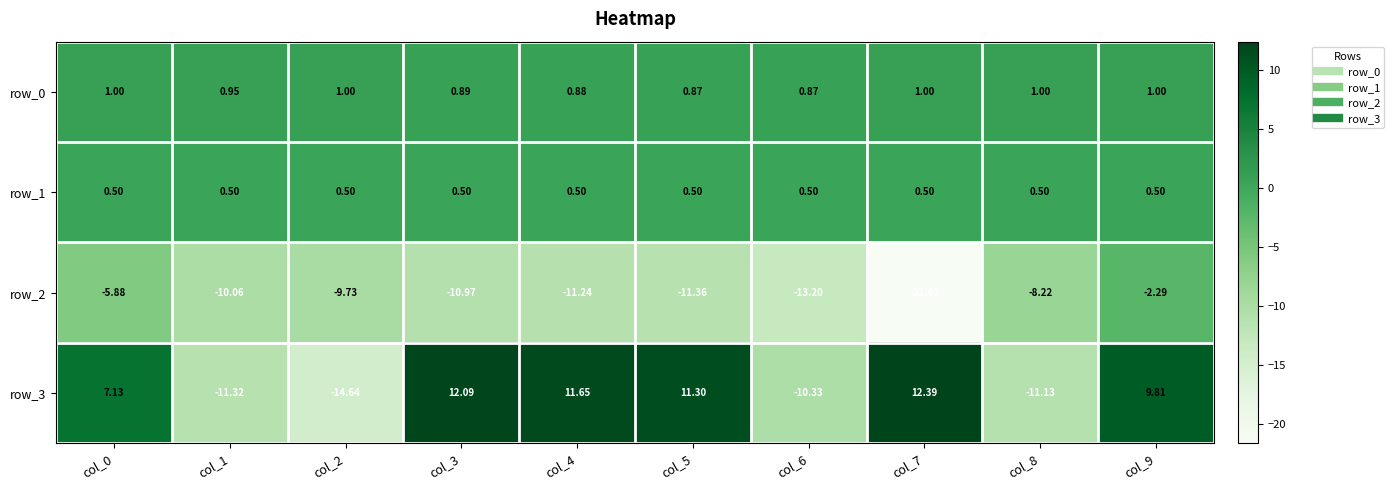

Where does the row_3 series first go above 9?

col_3